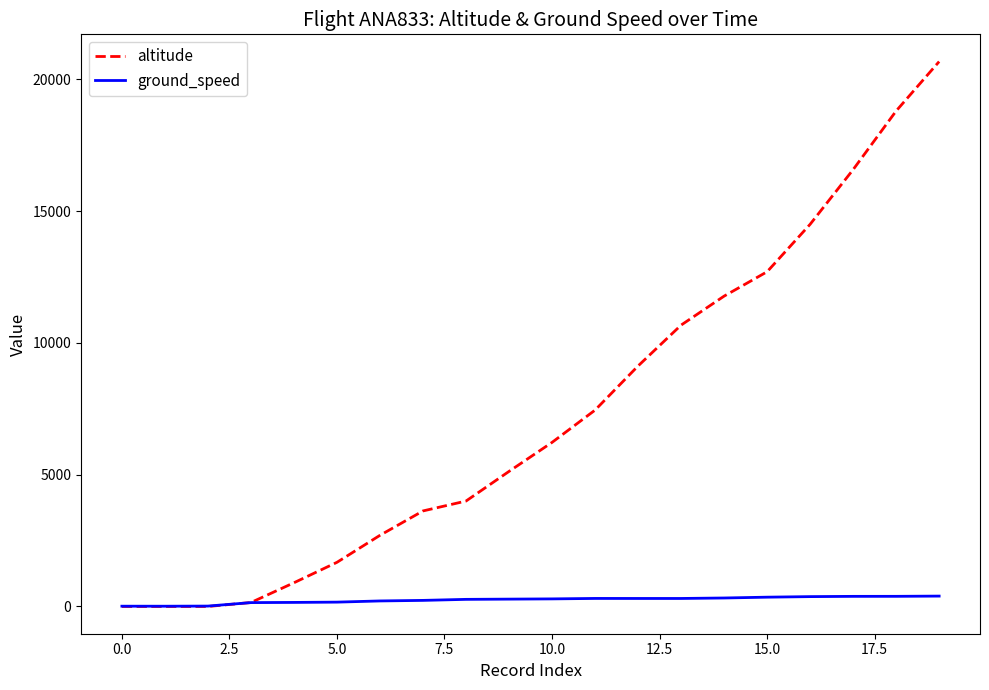

What is the sum of all ground_speed values?

4905